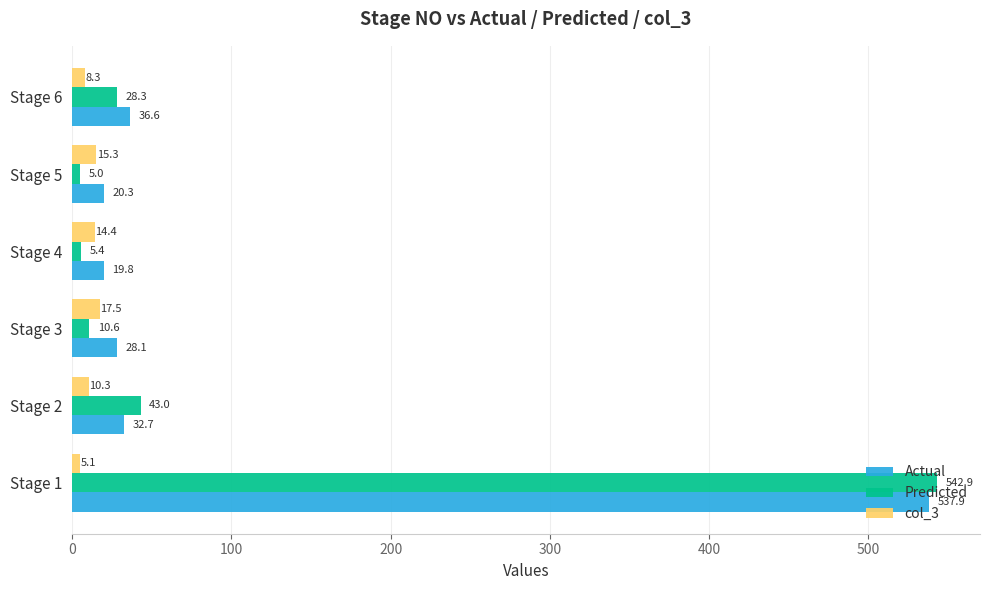

Count the number of categories in the chart.

6